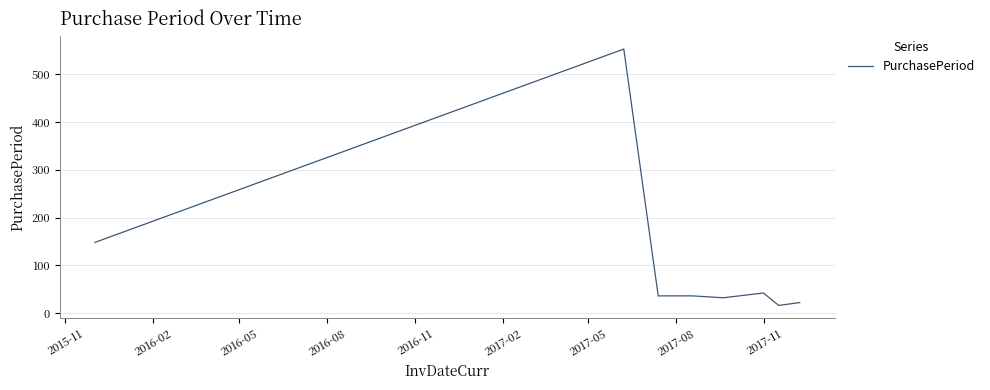

What is the greatest value displayed?

553